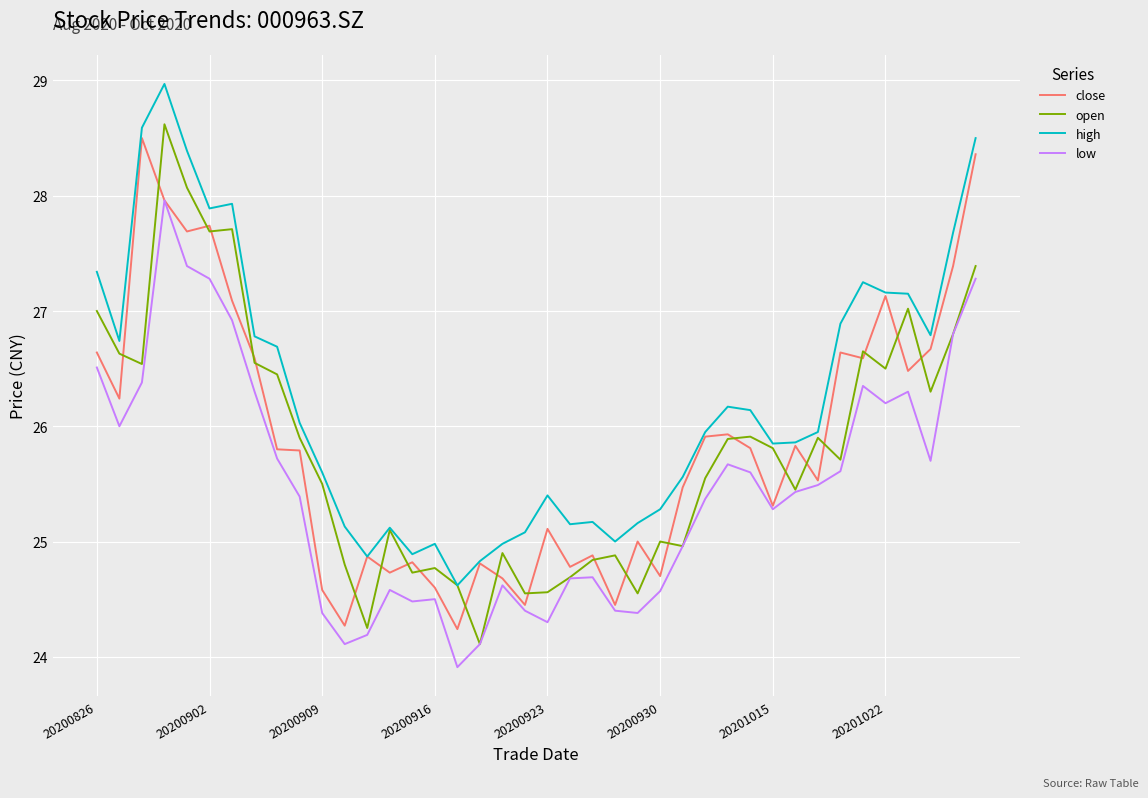

What are all the series names shown in the legend?

close, open, high, low